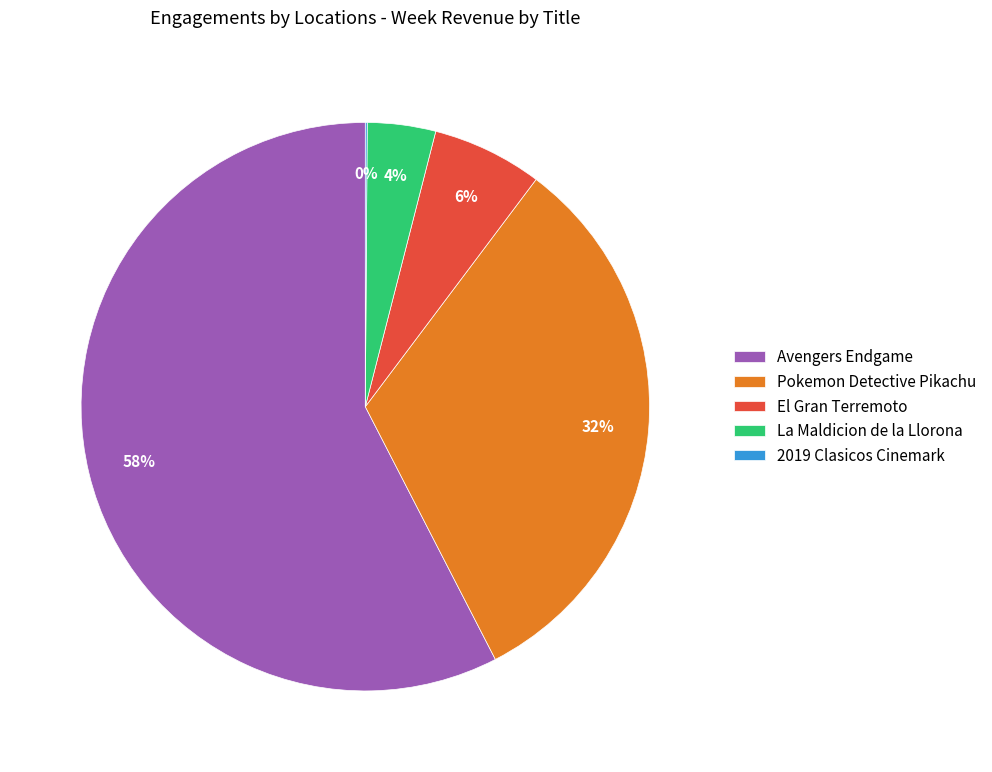

To the nearest percent, what is the difference between the La Maldicion de la Llorona and Pokemon Detective Pikachu slice percentages?

28%